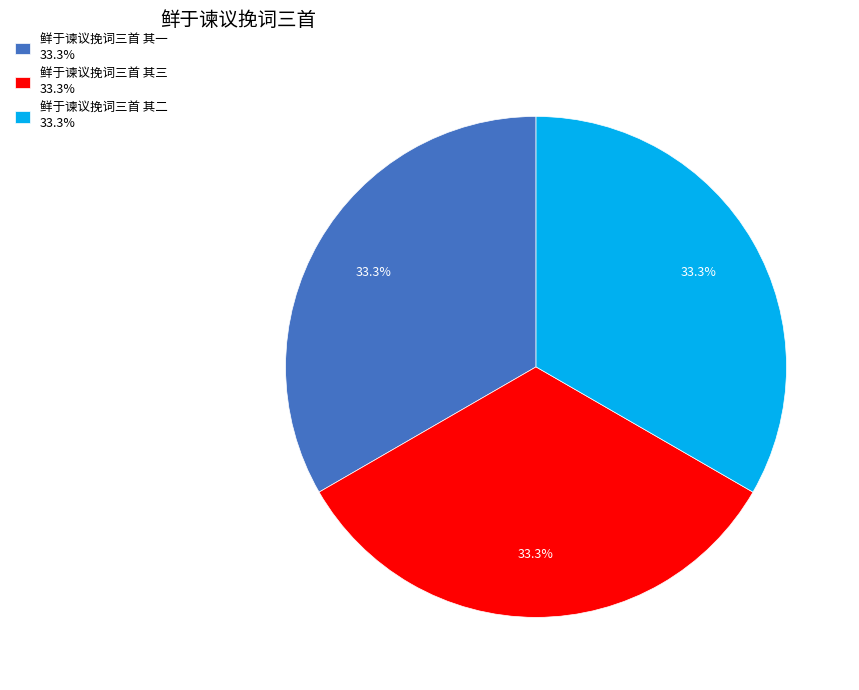

Is 鲜于谏议挽词三首 其三 33.3% the majority of the pie?

No